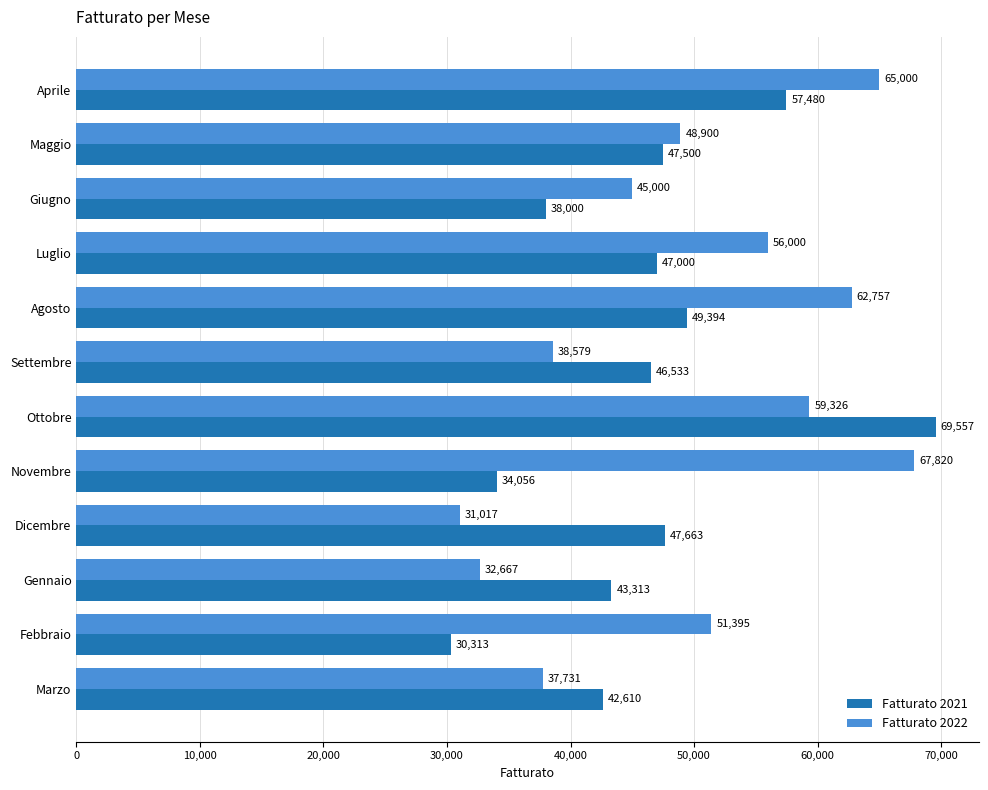

What is the sum of all Fatturato 2021 values?

553419